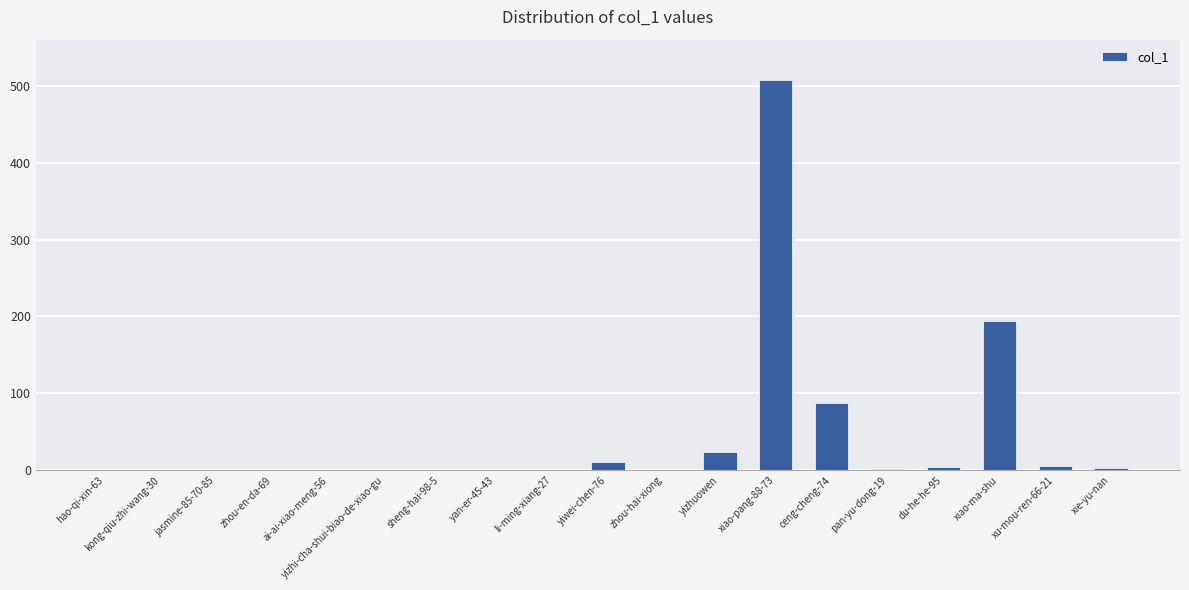

What is the greatest value displayed?

508